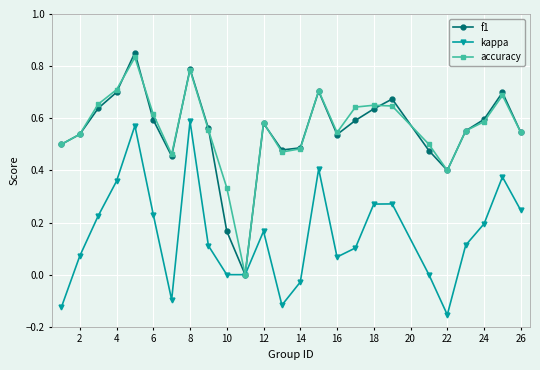

Which series has the widest spread of values?

f1